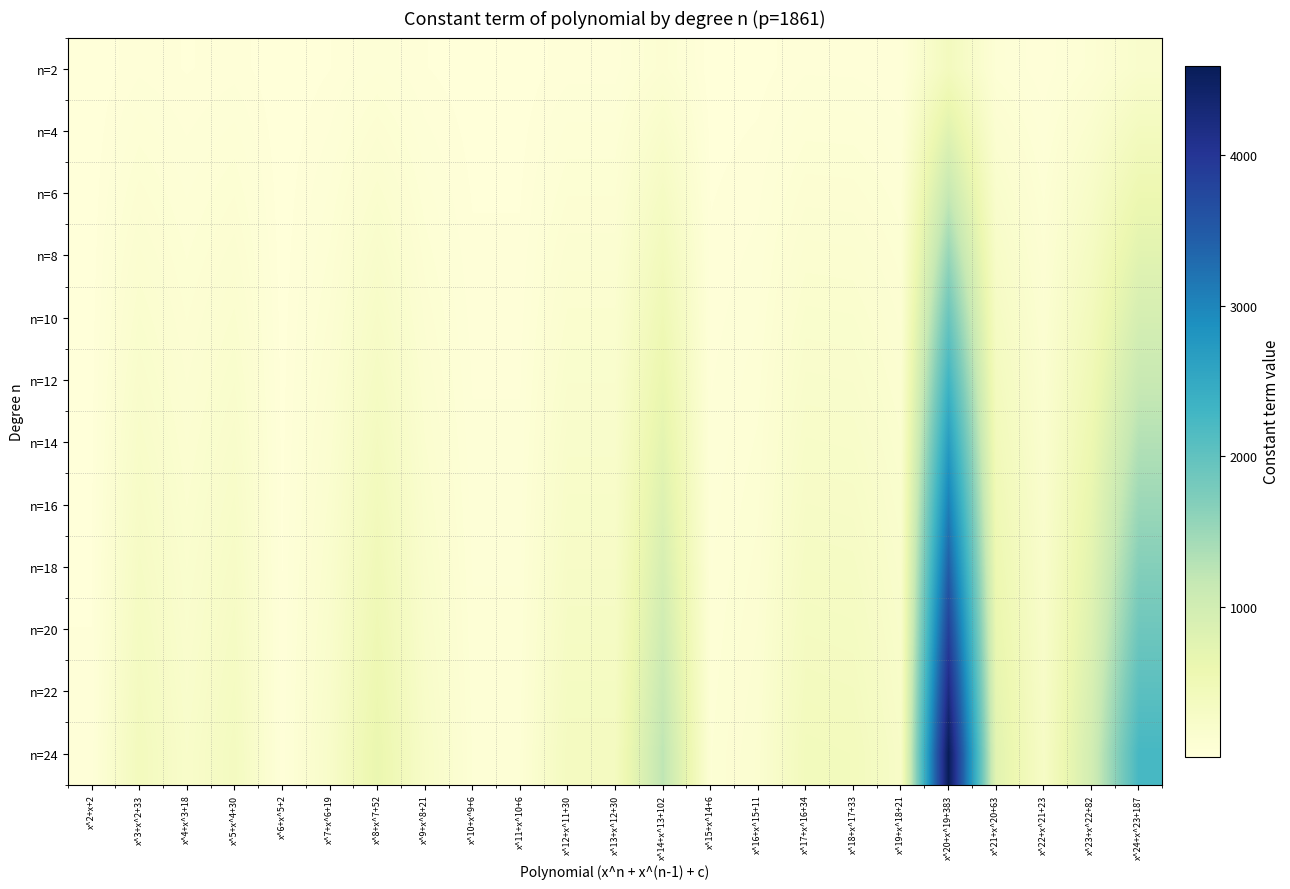

Count the number of data series in this chart.

12